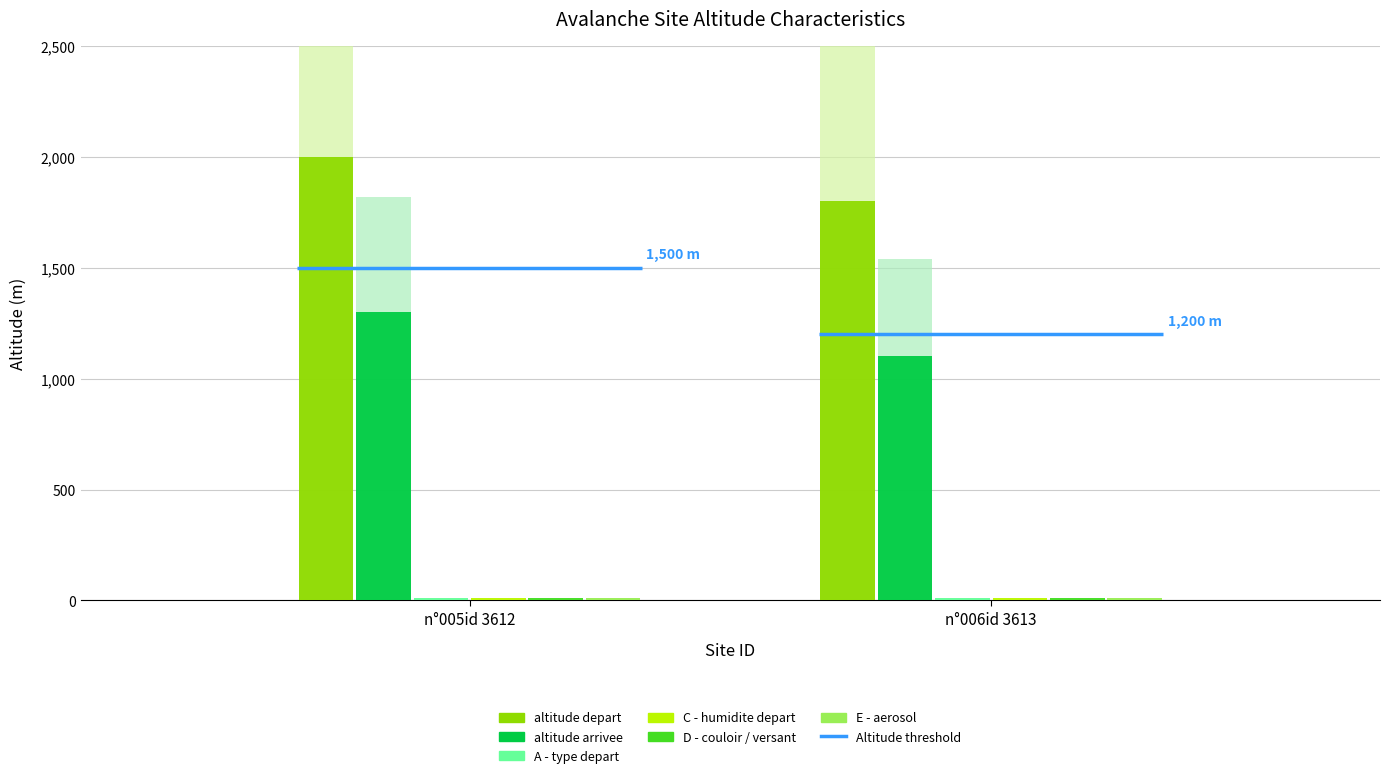

What is the sum of the A - type depart values at n°005id 3612 and n°006id 3613?

18